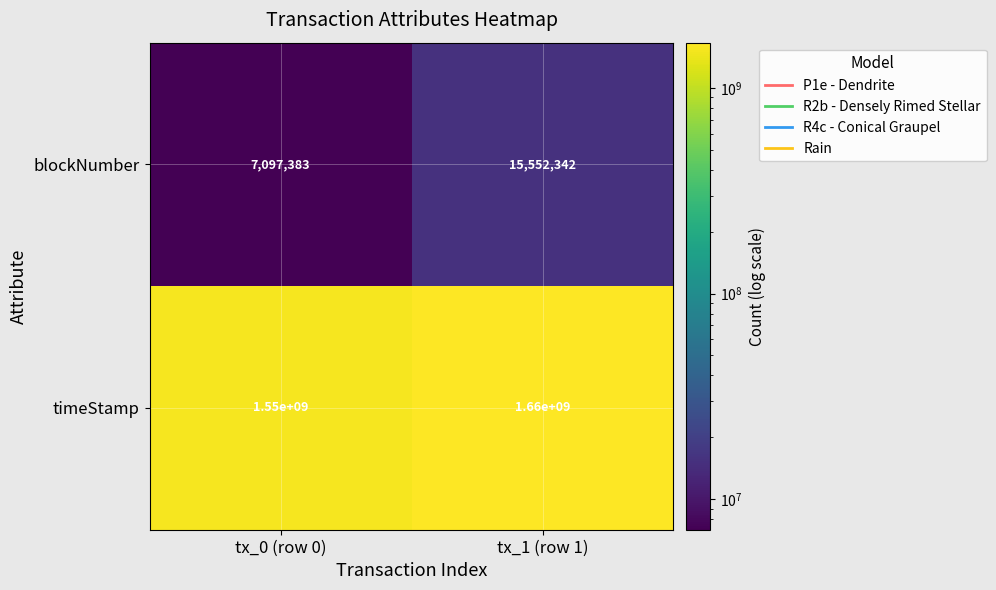

At which category is the sum across all series the highest?

tx_1 (row 1)